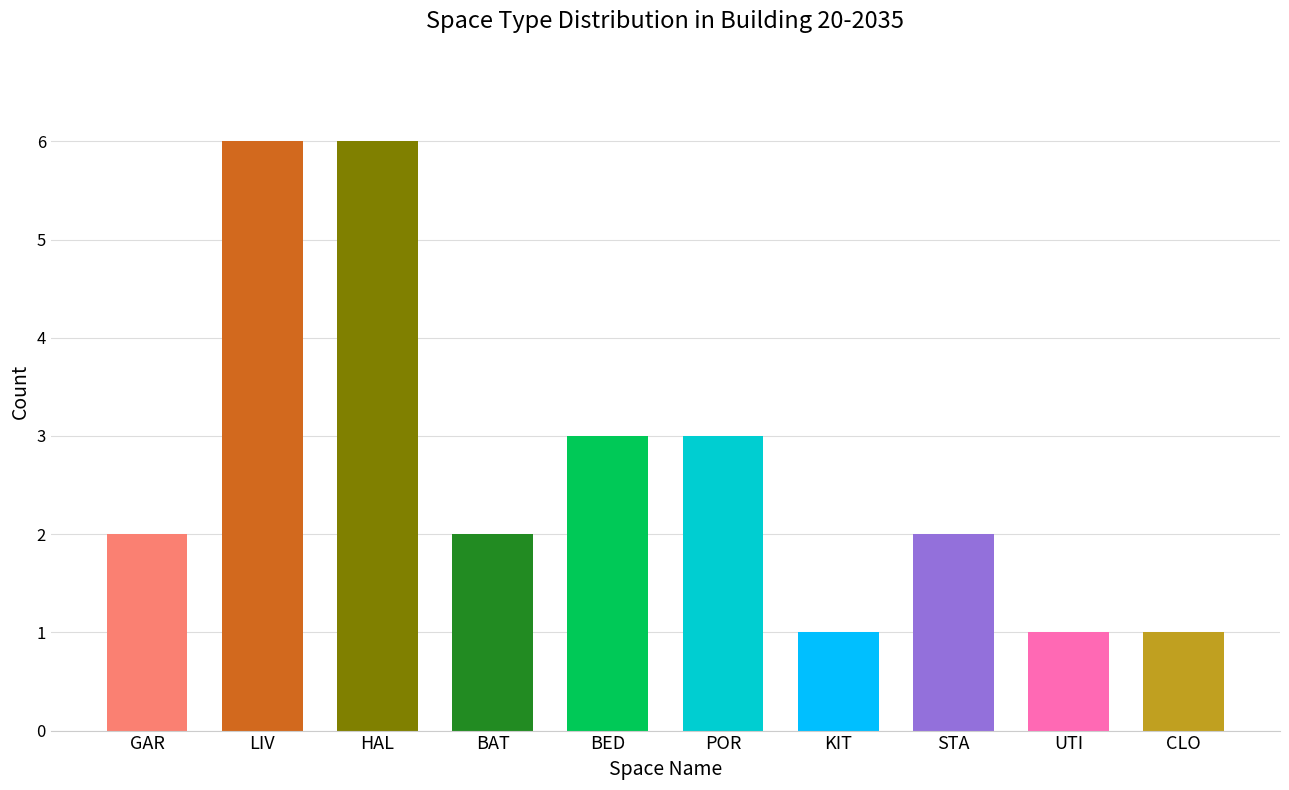

What is the label of the 2nd bar from the right?

UTI